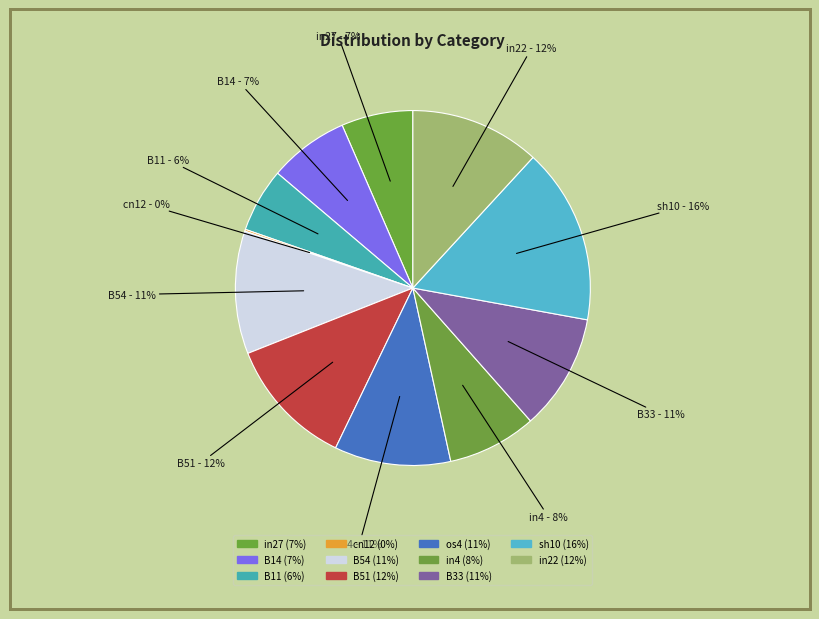

Count the number of slices in the pie.

11